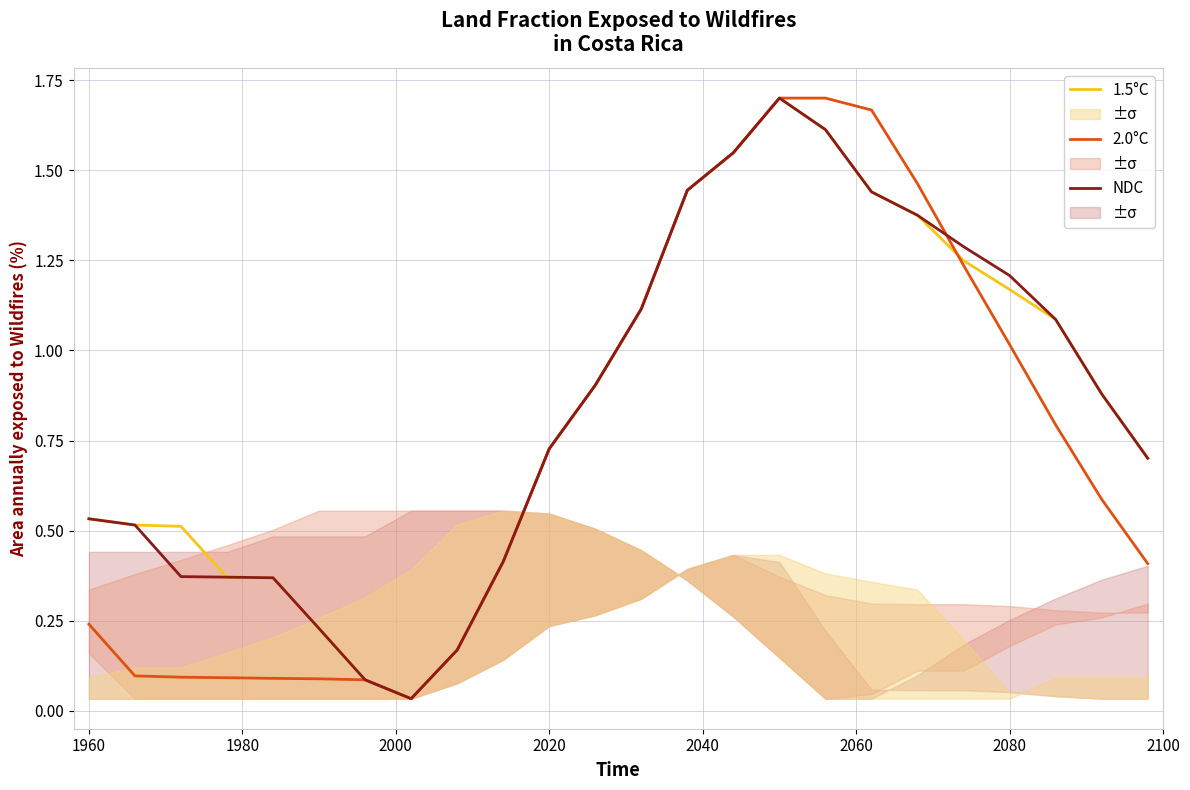

The value of 1.5°C at 2020 is 0.2. True or false?

False